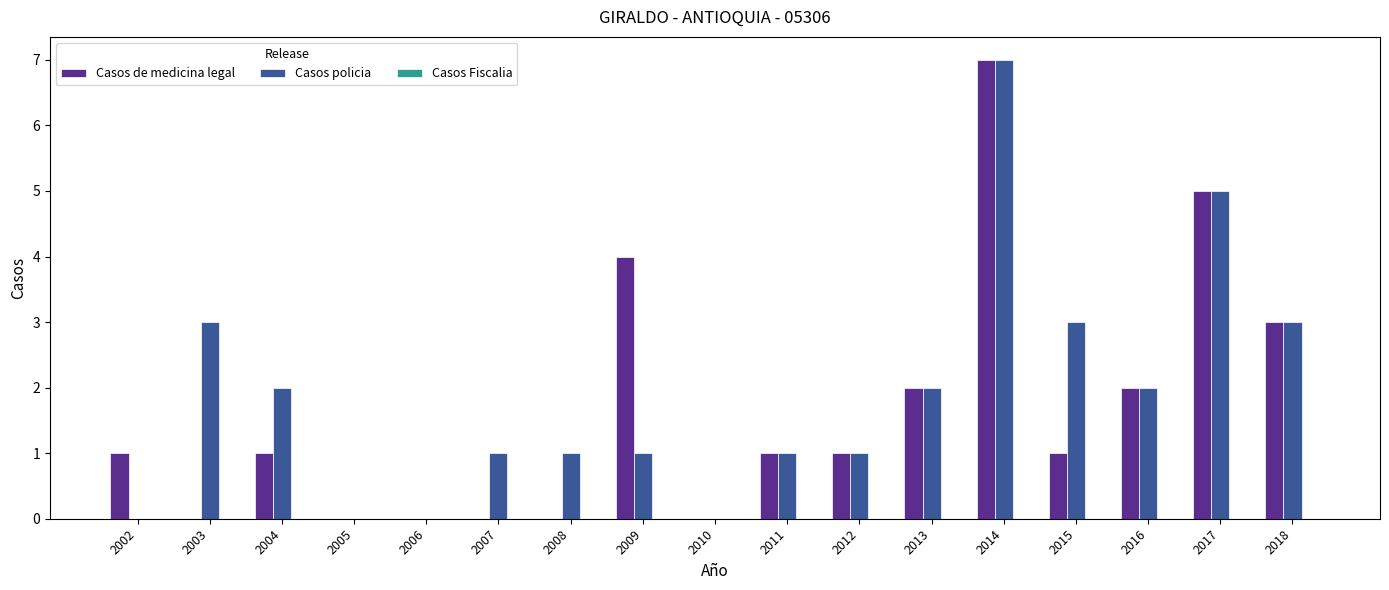

Which series has the largest total across all categories?

Casos policia